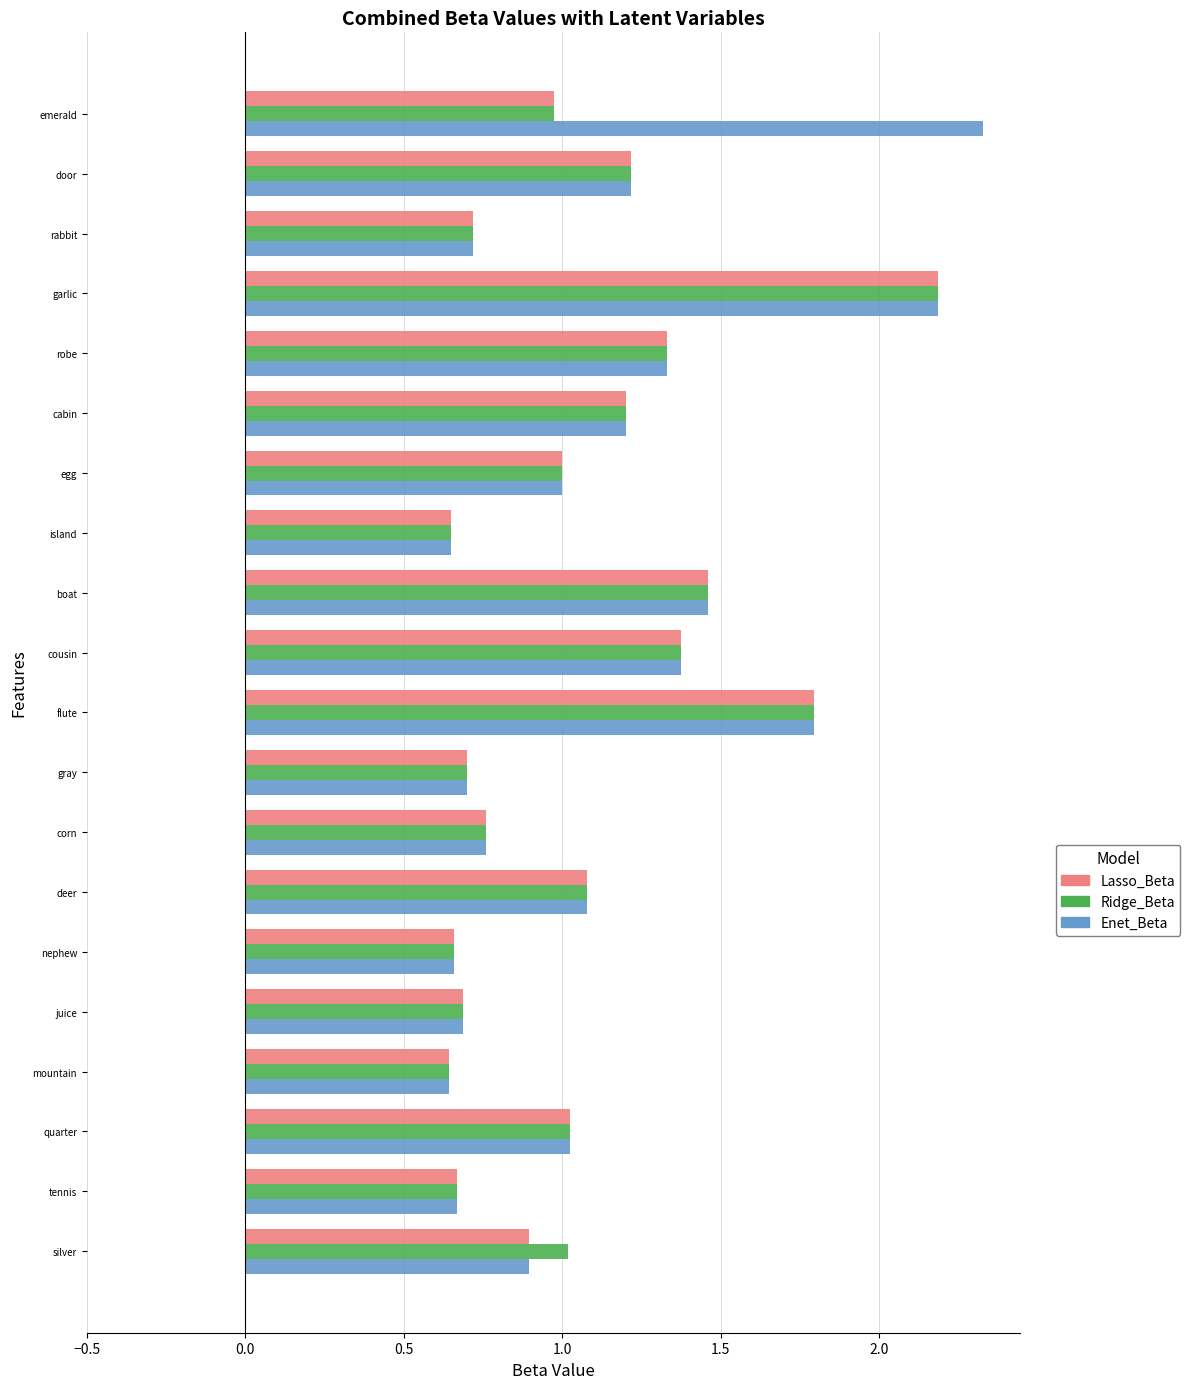

Read the Enet_Beta value at quarter.

1.0